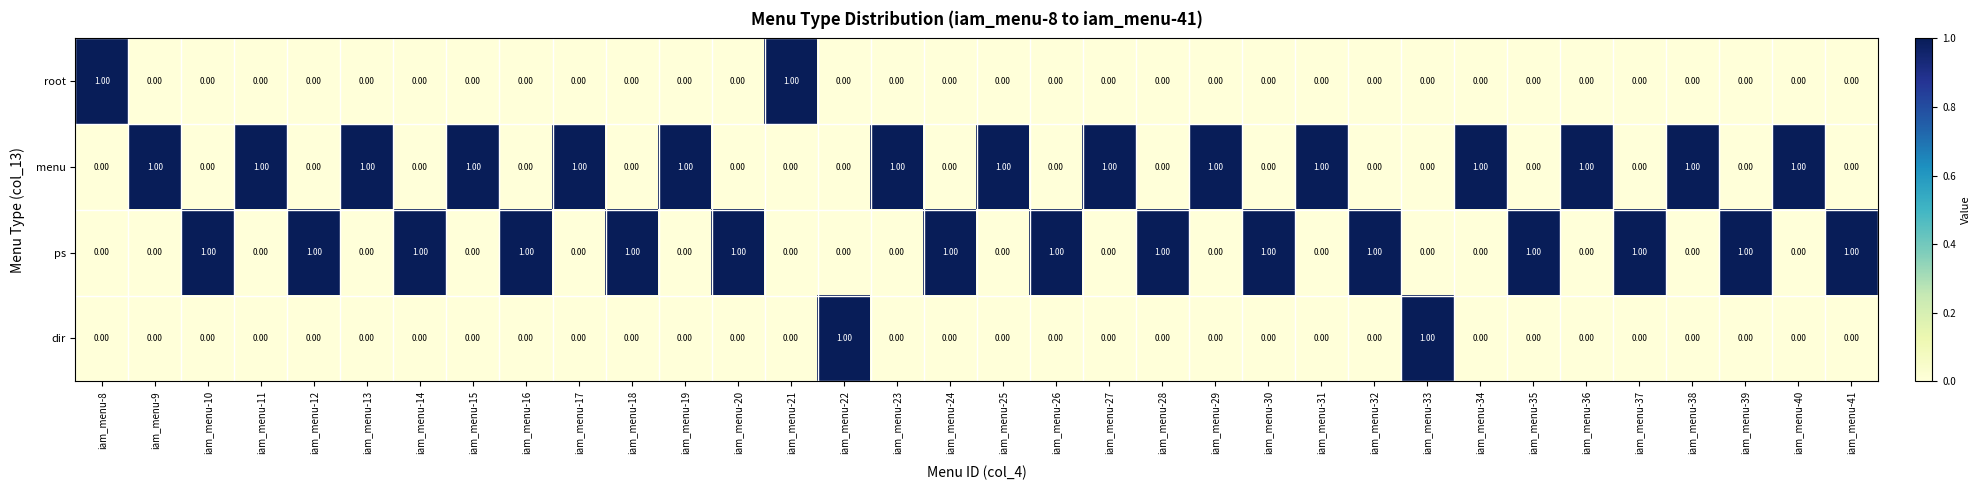

What is the sum of all menu values?

15